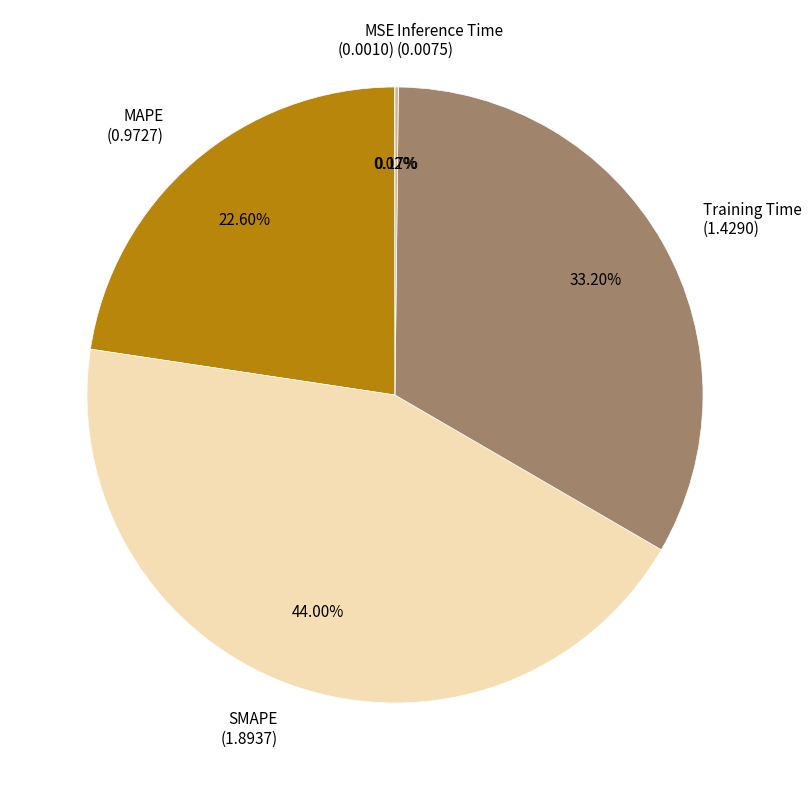

Approximately how many times larger is the value at MAPE (0.9727) compared to Training Time (1.4290)?

0.7